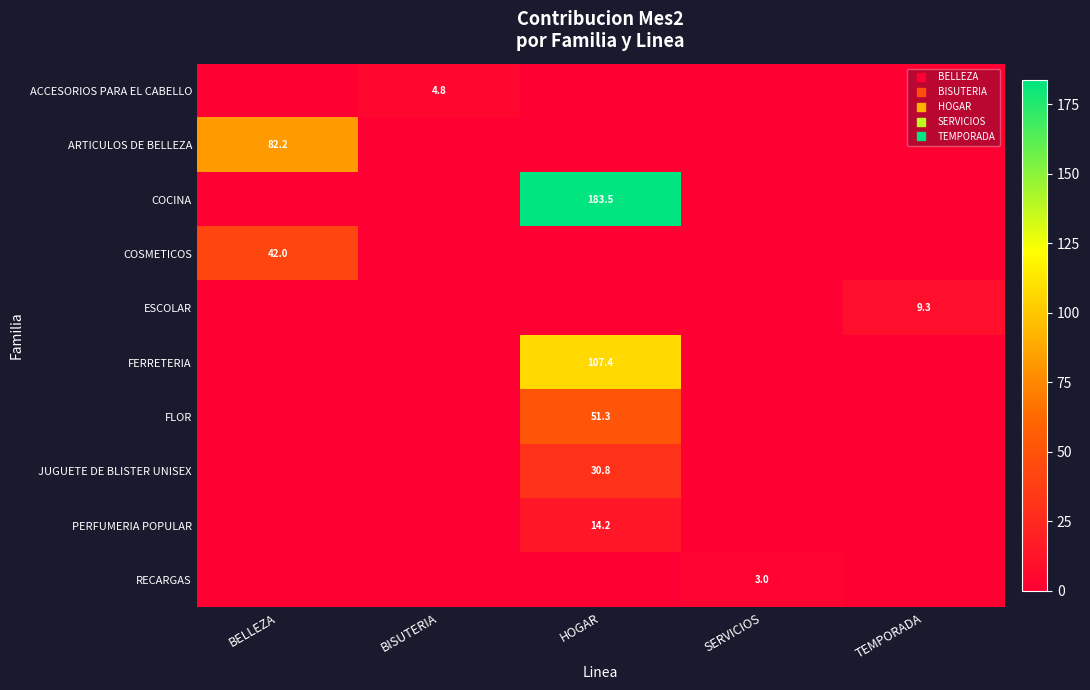

Which has a higher value, BELLEZA or TEMPORADA?

BELLEZA